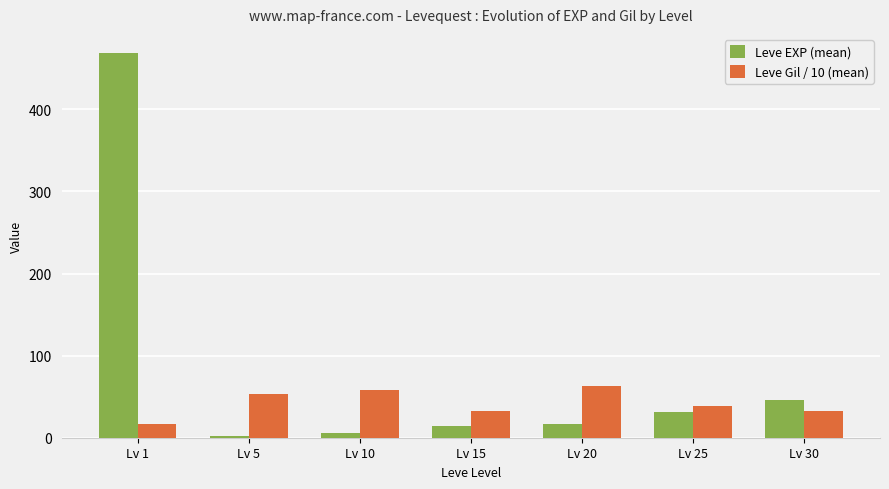

At how many categories does at least one series exceed 101?

1